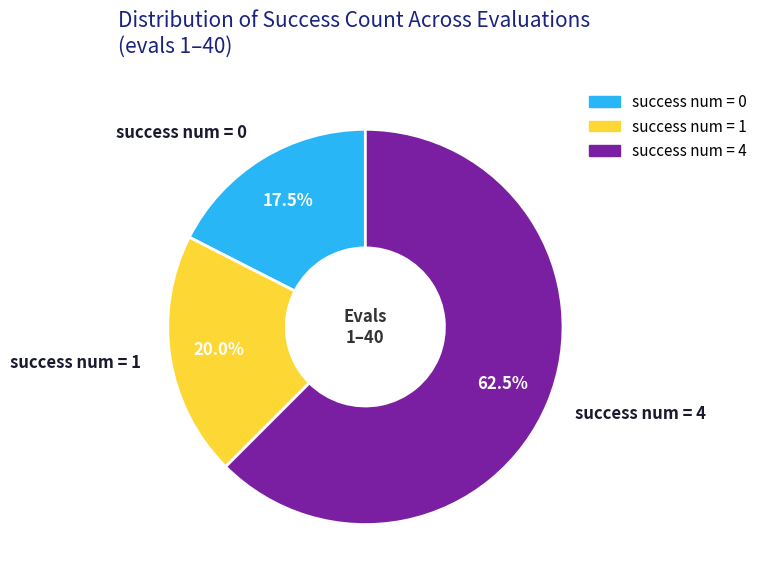

Which has a higher value, success num = 4 or success num = 1?

success num = 4